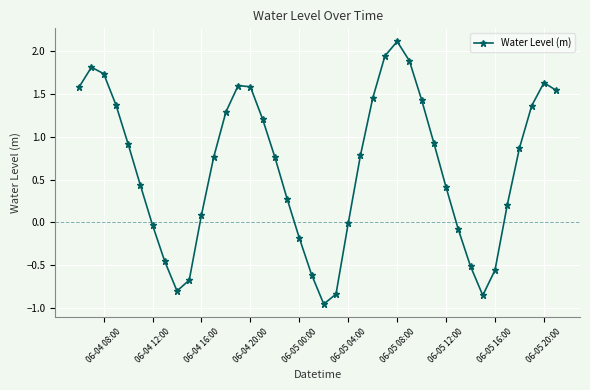

What is the sum of all values?

25.4